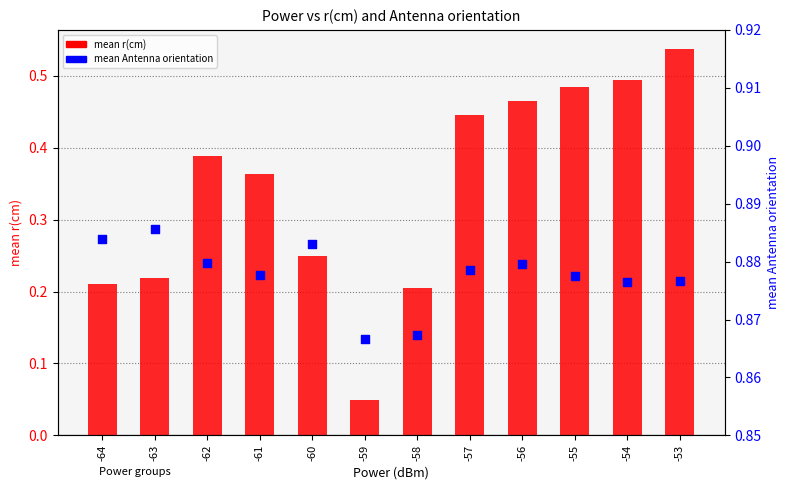

Which series has the largest total across all categories?

mean Antenna orientation